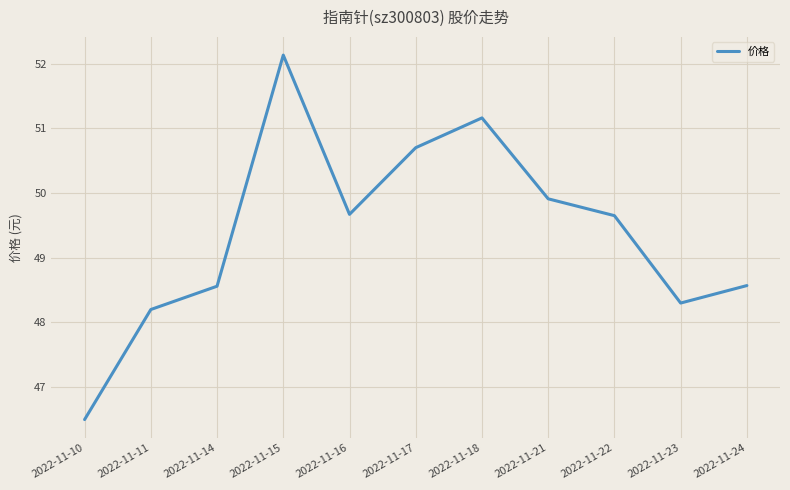

Which category has the highest value across all series?

2022-11-15